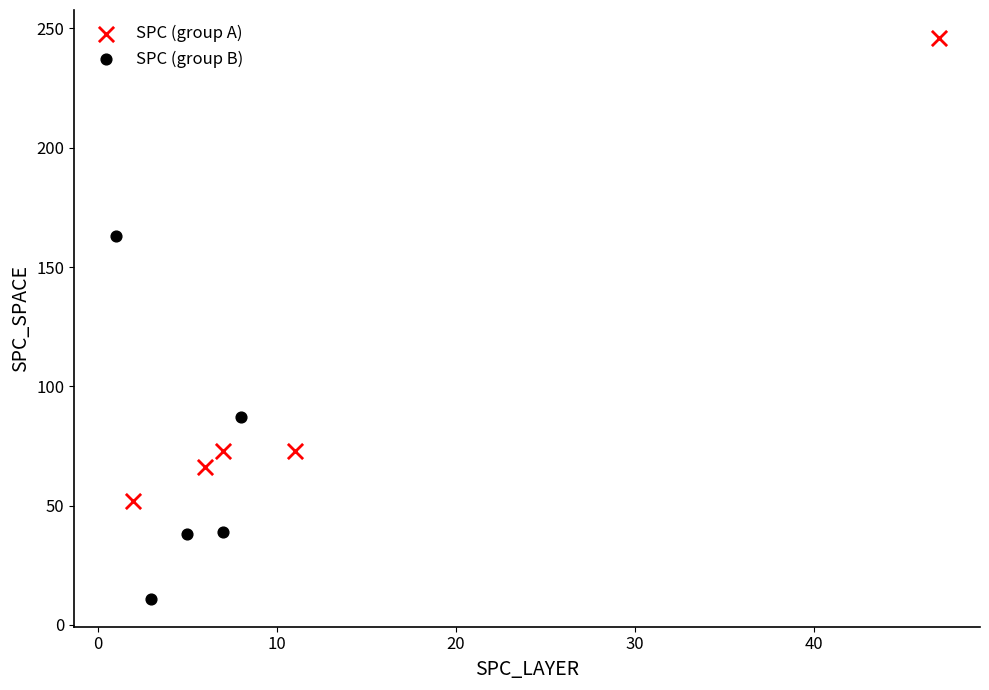

Which series reaches the maximum Y coordinate?

SPC (group A)